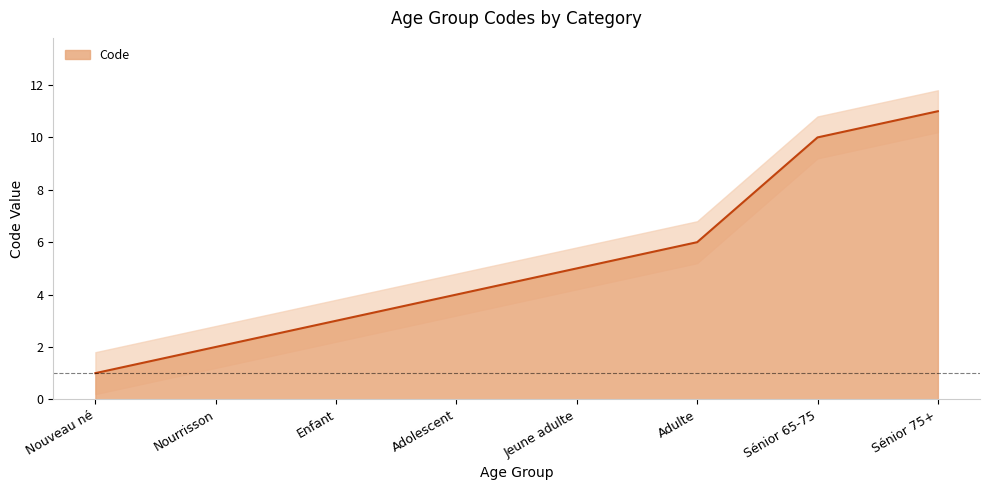

List the labels in order of value, largest first.

Sénior 75+, Sénior 65-75, Adulte, Jeune adulte, Adolescent, Enfant, Nourrisson, Nouveau né